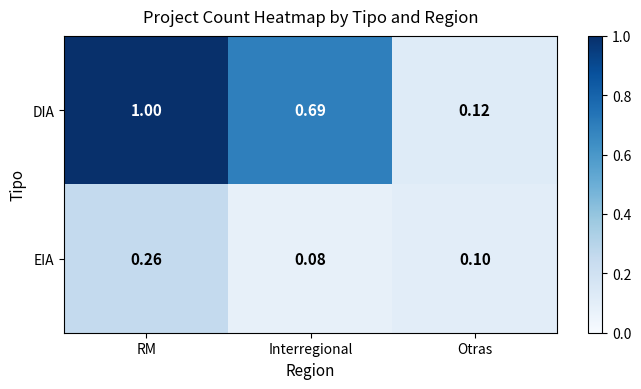

At RM, list the series in order from largest to smallest.

DIA, EIA